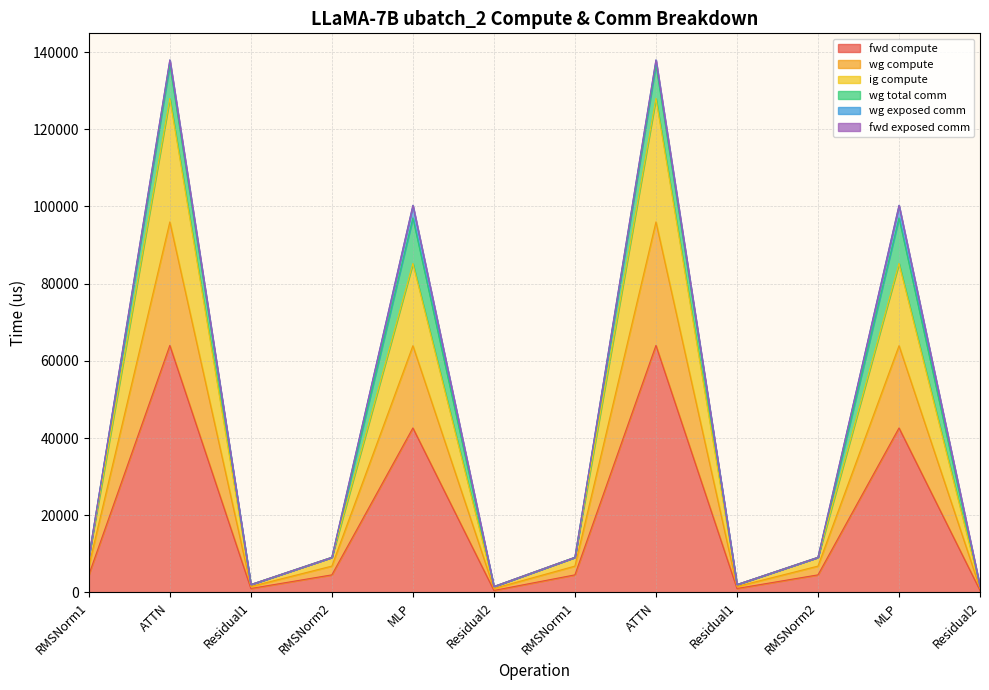

What is the smallest value displayed?

506.6